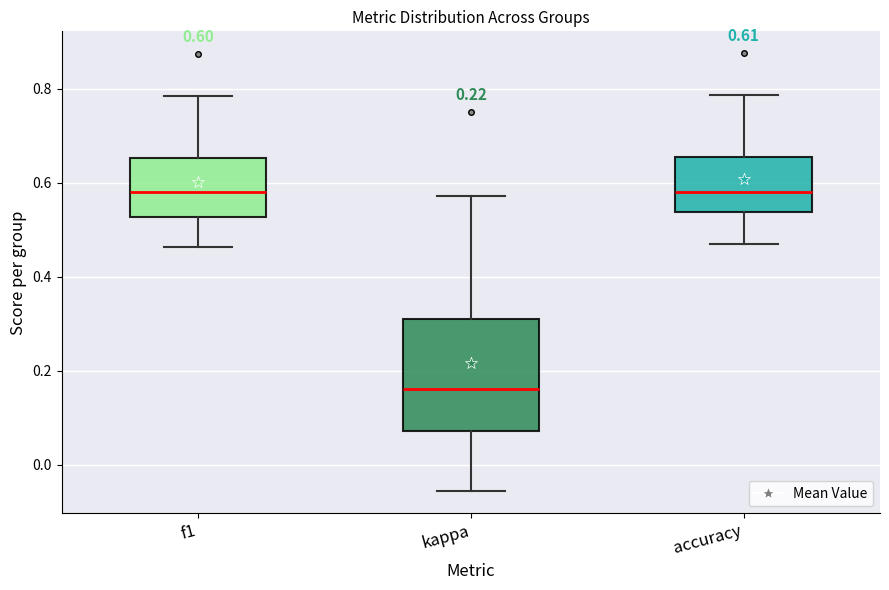

Comparing the boxes themselves (not the whiskers), which one is the tallest?

kappa